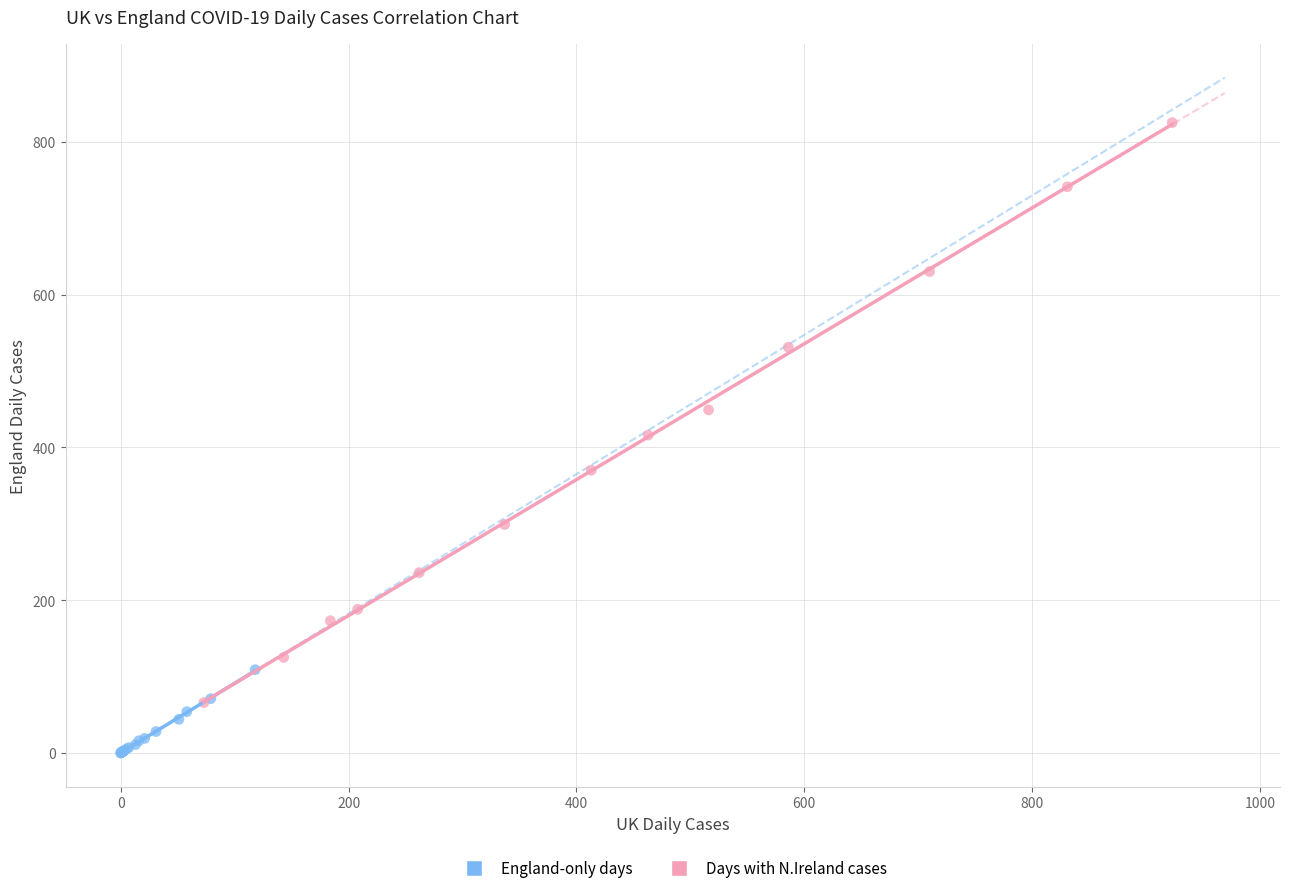

Which series reaches the maximum Y coordinate?

Days with N.Ireland cases